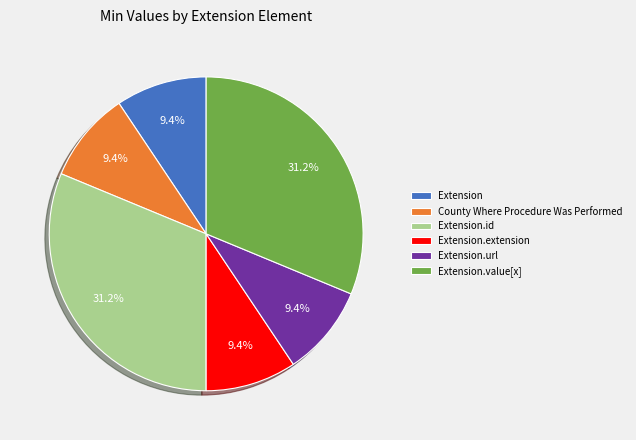

To the nearest percent, what is the average slice percentage?

17%